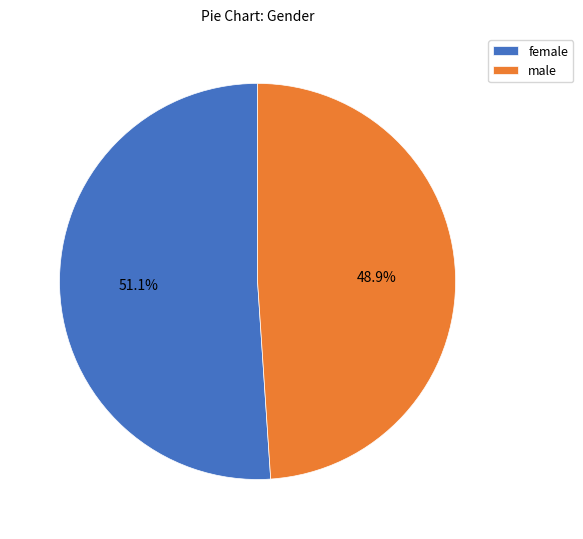

To the nearest percent, what is the combined percentage of female and male?

100%